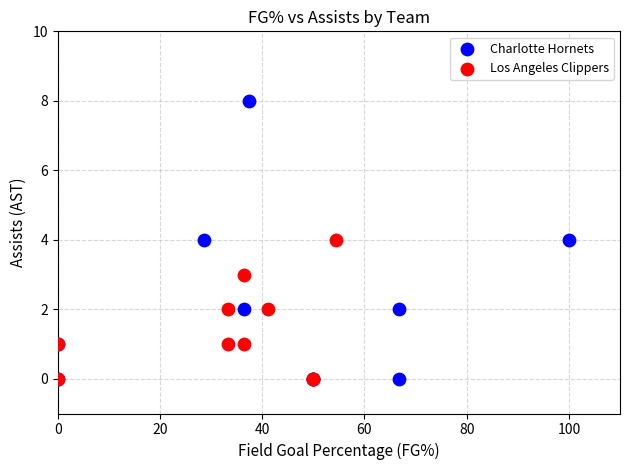

Which series contains the highest Y value?

Charlotte Hornets